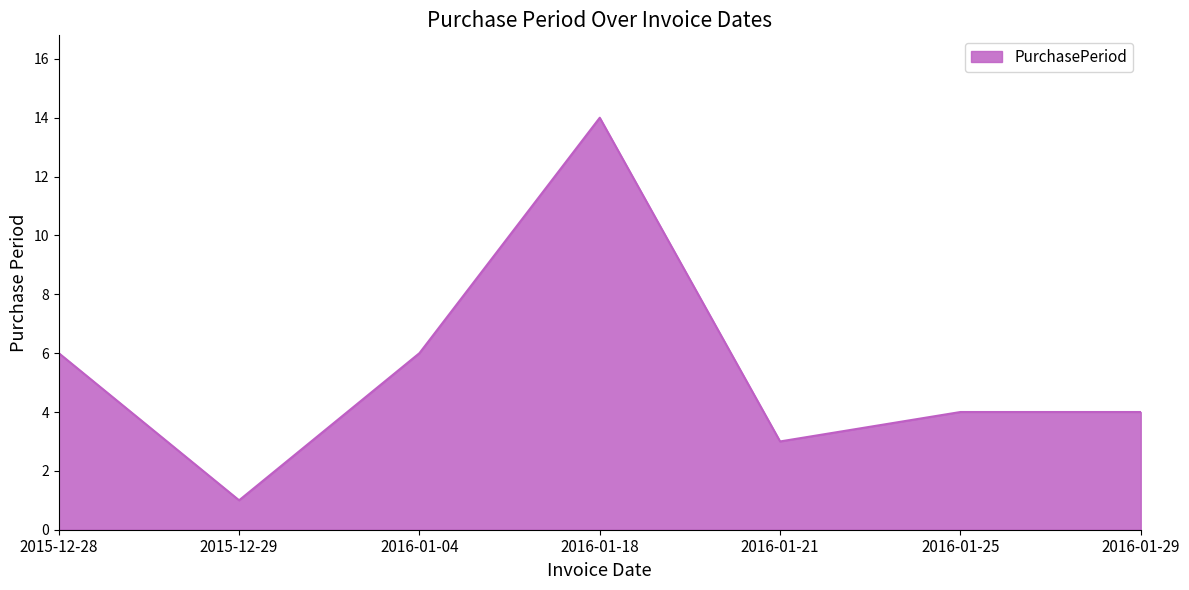

What position from the right is 2016-01-04?

5